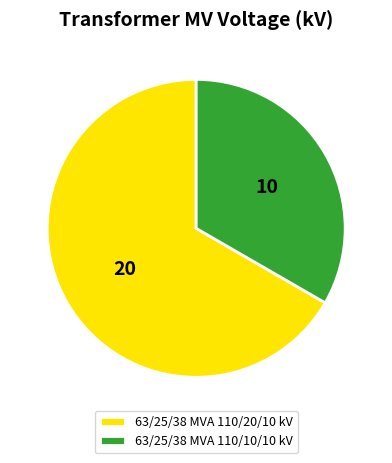

Is the sum of 63/25/38 MVA 110/20/10 kV and 63/25/38 MVA 110/10/10 kV greater than half?

Yes